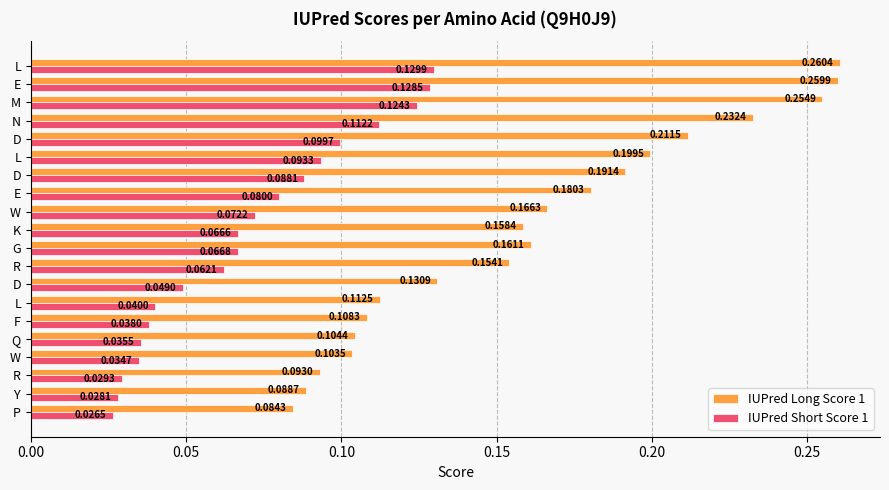

Which series has the largest range (max minus min)?

IUPred Long Score 1